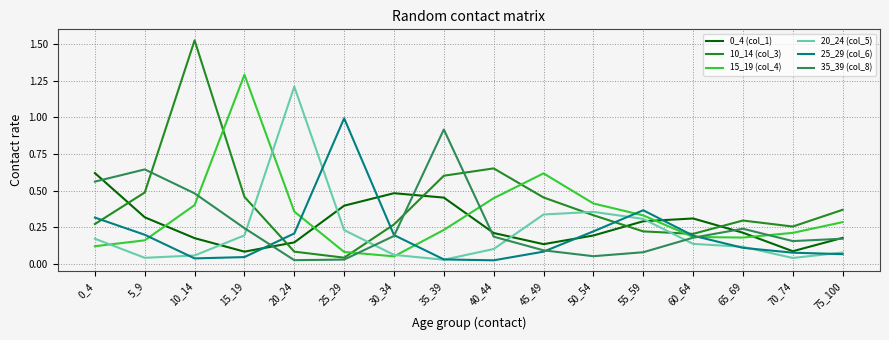

What is the maximum value for 15_19 (col_4)?

1.3